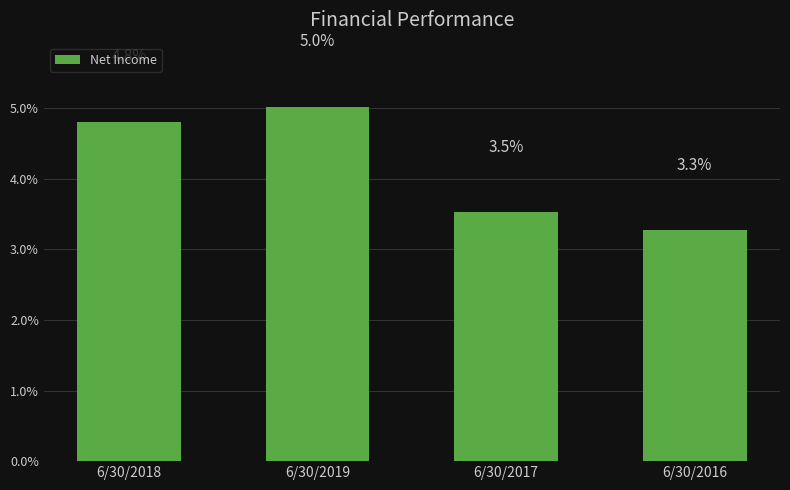

List the labels in order of value, largest first.

6/30/2019, 6/30/2018, 6/30/2017, 6/30/2016